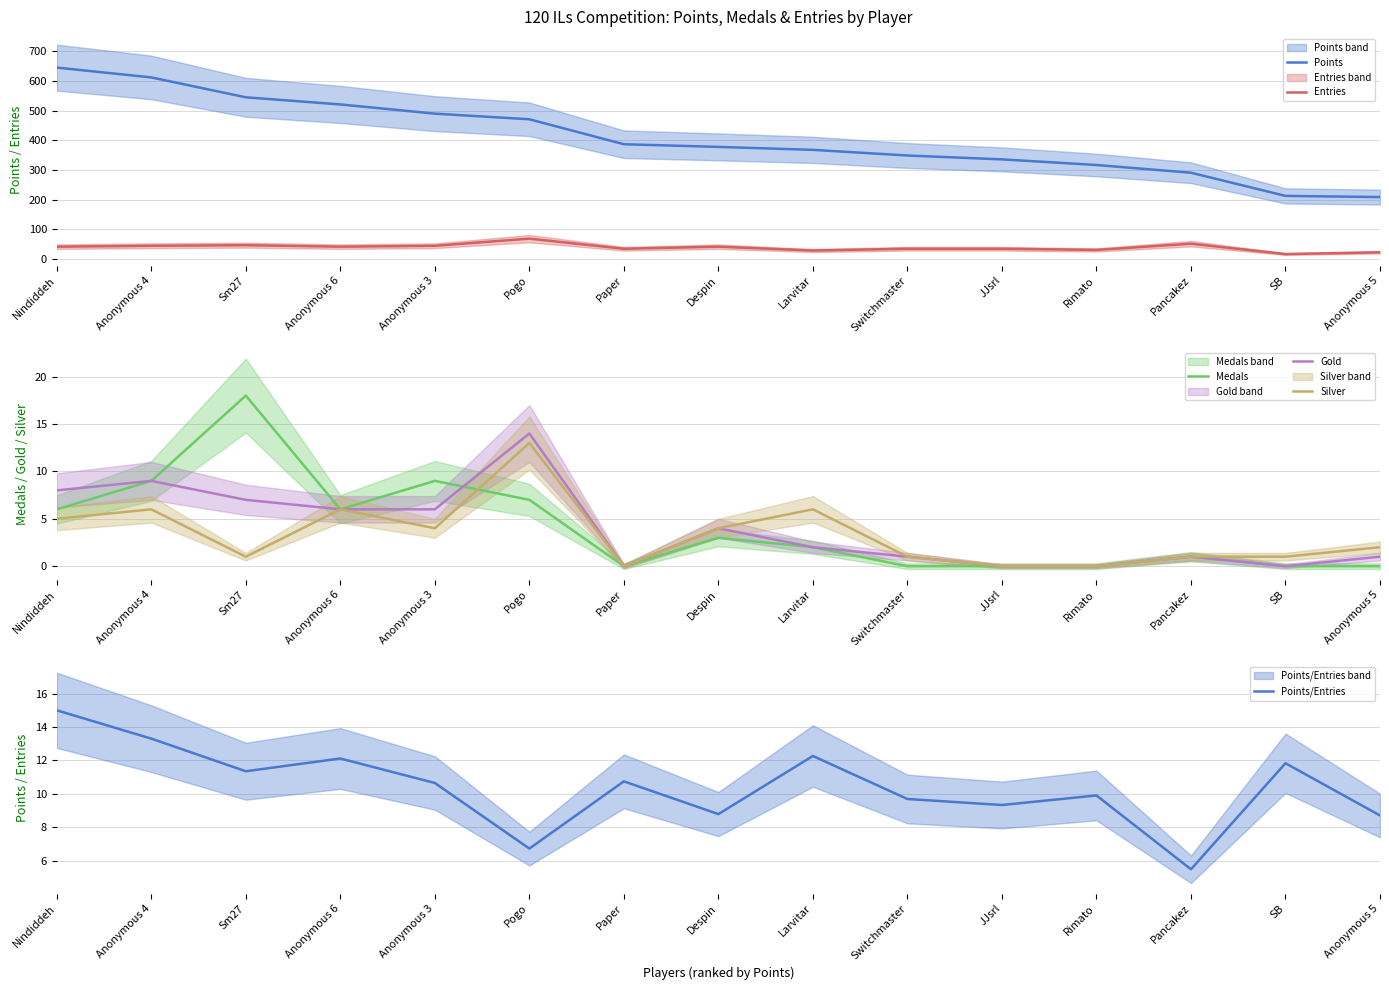

Reading left to right, transcribe all the data shown in this chart.

Points: Nindiddeh=645.0	Anonymous 4=612.0	Sm27=545.0	Anonymous 6=521.0	Anonymous 3=490.0	Pogo=471.0	Paper=387.0	Despin=378.0	Larvitar=368.0	Switchmaster=349.0	JJsrl=336.0	Rimato=317.0	Pancakez=291.0	SB=213.0	Anonymous 5=209.0
Entries: Nindiddeh=42.0	Anonymous 4=45.0	Sm27=47.0	Anonymous 6=42.0	Anonymous 3=45.0	Pogo=69.0	Paper=35.0	Despin=42.0	Larvitar=29.0	Switchmaster=35.0	JJsrl=35.0	Rimato=31.0	Pancakez=52.0	SB=17.0	Anonymous 5=23.0
Medals: Nindiddeh=6.0	Anonymous 4=9.0	Sm27=18.0	Anonymous 6=6.0	Anonymous 3=9.0	Pogo=7.0	Paper=0.0	Despin=3.0	Larvitar=2.0	Switchmaster=0.0	JJsrl=0.0	Rimato=0.0	Pancakez=1.0	SB=0.0	Anonymous 5=0.0
Gold: Nindiddeh=8.0	Anonymous 4=9.0	Sm27=7.0	Anonymous 6=6.0	Anonymous 3=6.0	Pogo=14.0	Paper=0.0	Despin=4.0	Larvitar=2.0	Switchmaster=1.0	JJsrl=0.0	Rimato=0.0	Pancakez=1.0	SB=0.0	Anonymous 5=1.0
Silver: Nindiddeh=5.0	Anonymous 4=6.0	Sm27=1.0	Anonymous 6=6.0	Anonymous 3=4.0	Pogo=13.0	Paper=0.0	Despin=4.0	Larvitar=6.0	Switchmaster=1.0	JJsrl=0.0	Rimato=0.0	Pancakez=1.0	SB=1.0	Anonymous 5=2.0
Points/Entries: Nindiddeh=15.0	Anonymous 4=13.3	Sm27=11.4	Anonymous 6=12.1	Anonymous 3=10.7	Pogo=6.7	Paper=10.8	Despin=8.8	Larvitar=12.3	Switchmaster=9.7	JJsrl=9.3	Rimato=9.9	Pancakez=5.5	SB=11.8	Anonymous 5=8.7